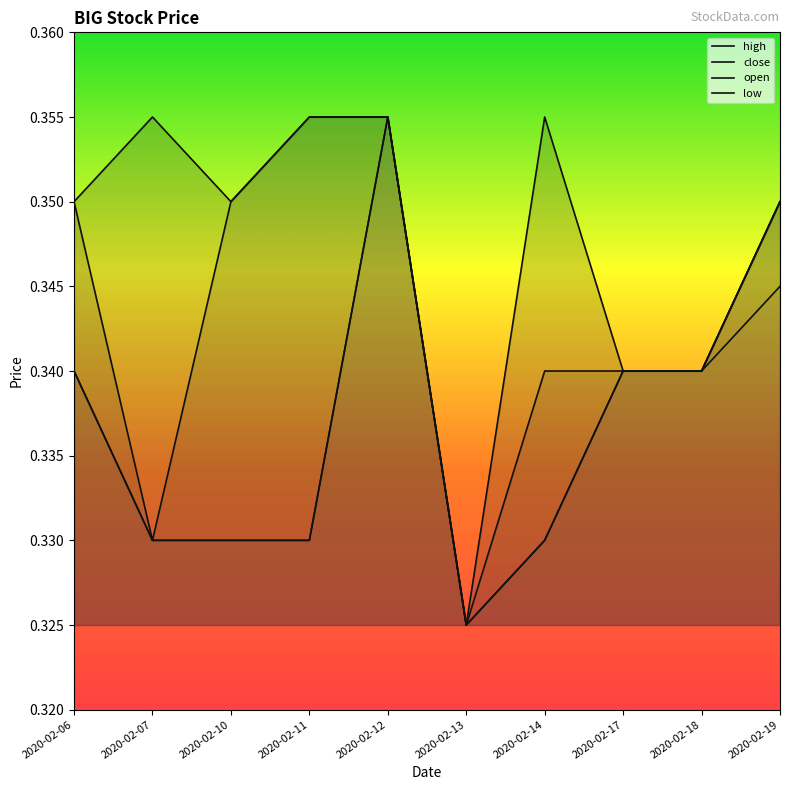

Does the chart have visible grid lines?

No